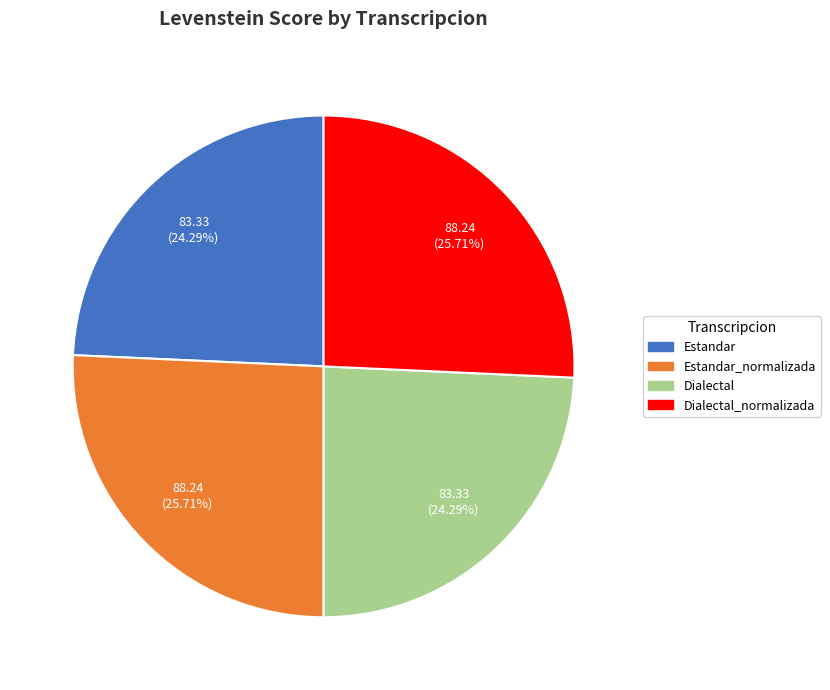

Is there a majority slice in this chart?

No